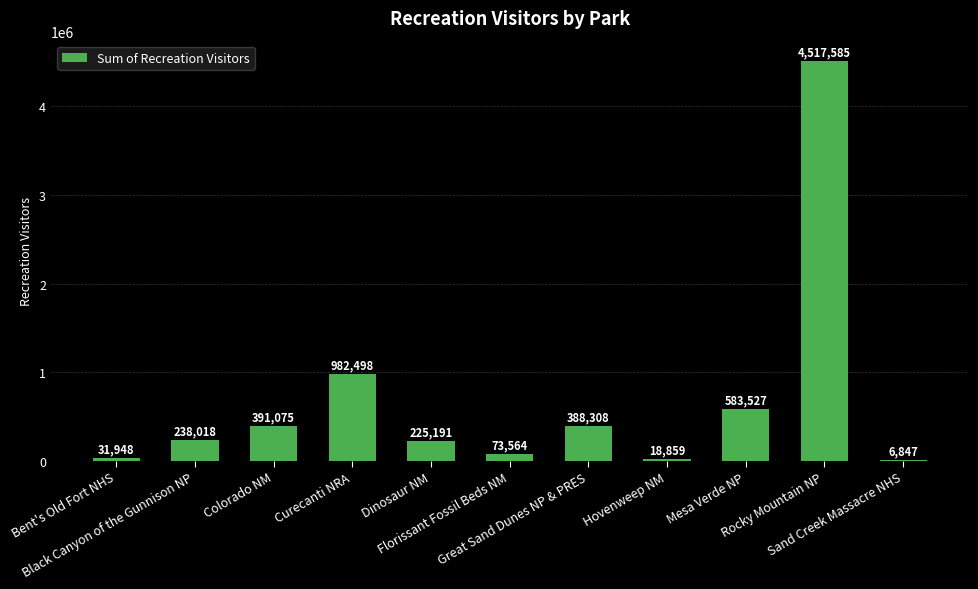

Reading left to right, what are all the values shown in this chart?

31948.0	238018.0	391075.0	982498.0	225190.9	73564.0	388308.0	18859.3	583527.0	4517585.0	6847.0